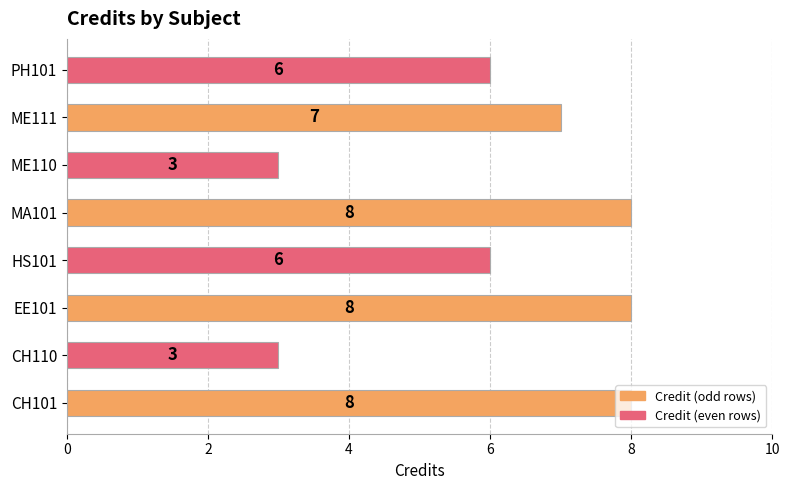

What is the maximum value shown in the chart?

8